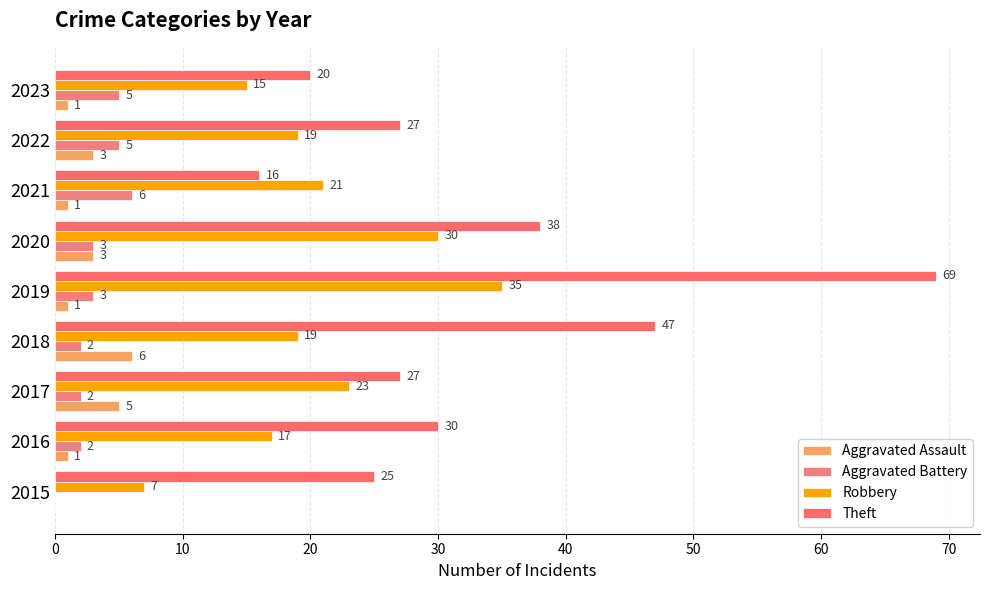

How many positive values does the Aggravated Assault series have?

8